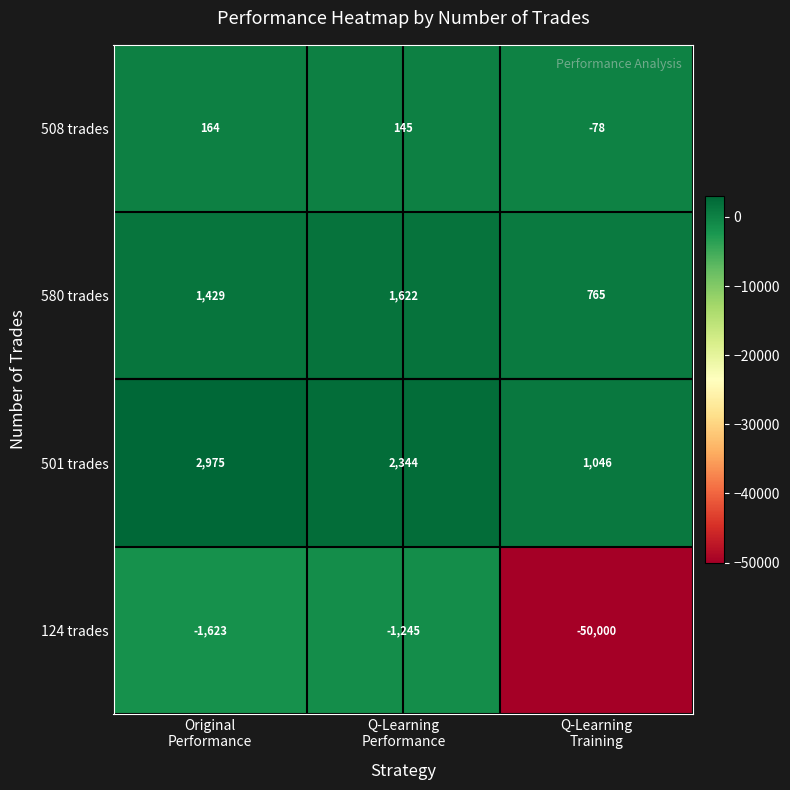

What is the lowest value of the 580 trades series?

765